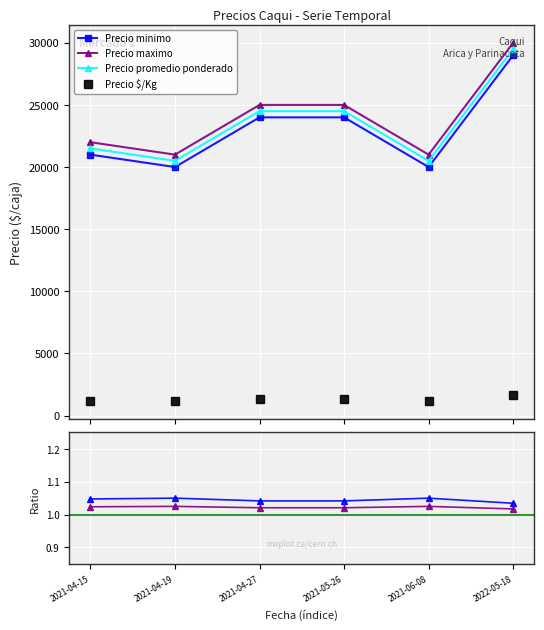

What is the total value across all series at 2021-04-27?

74863.1